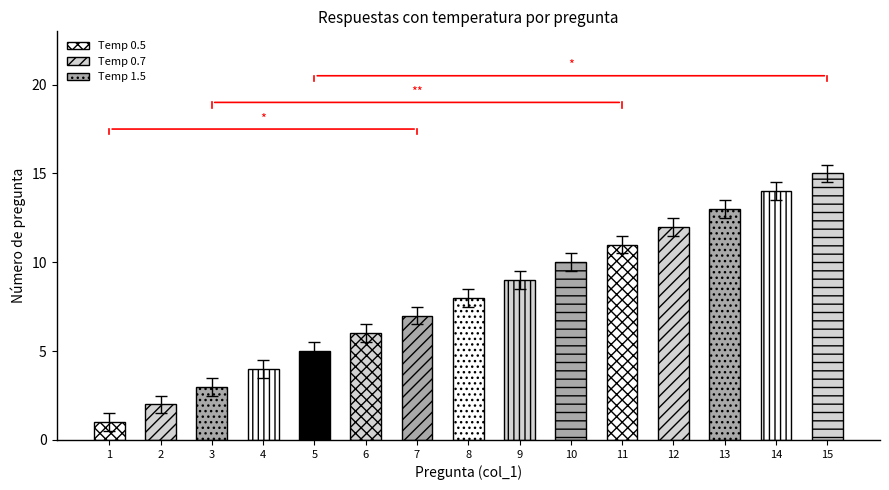

The value at 8 is 7.5. True or false?

True